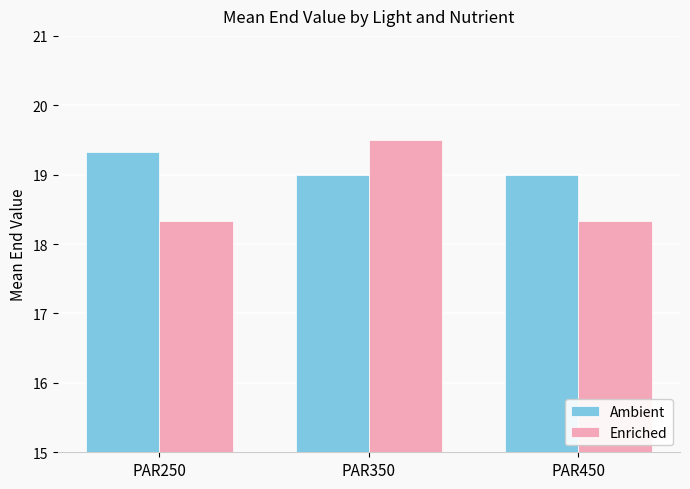

What is the value of the Enriched bar at the 3rd from the left?

18.3